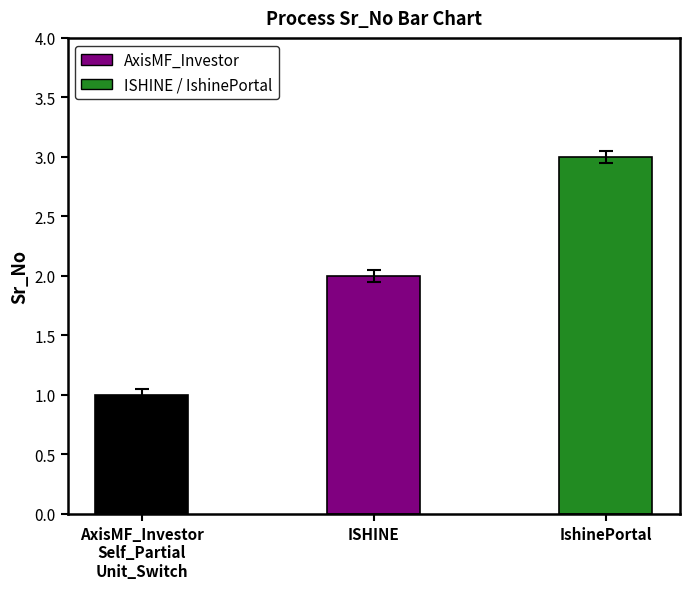

What is the sum of all values?

6